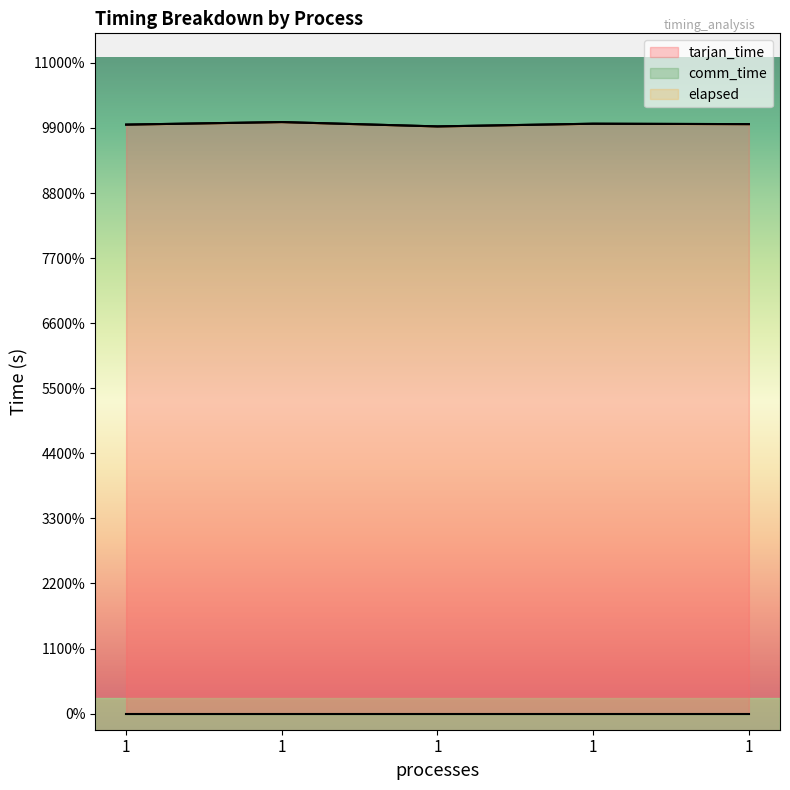

True or false: elapsed and tarjan_time cross at least once.

False